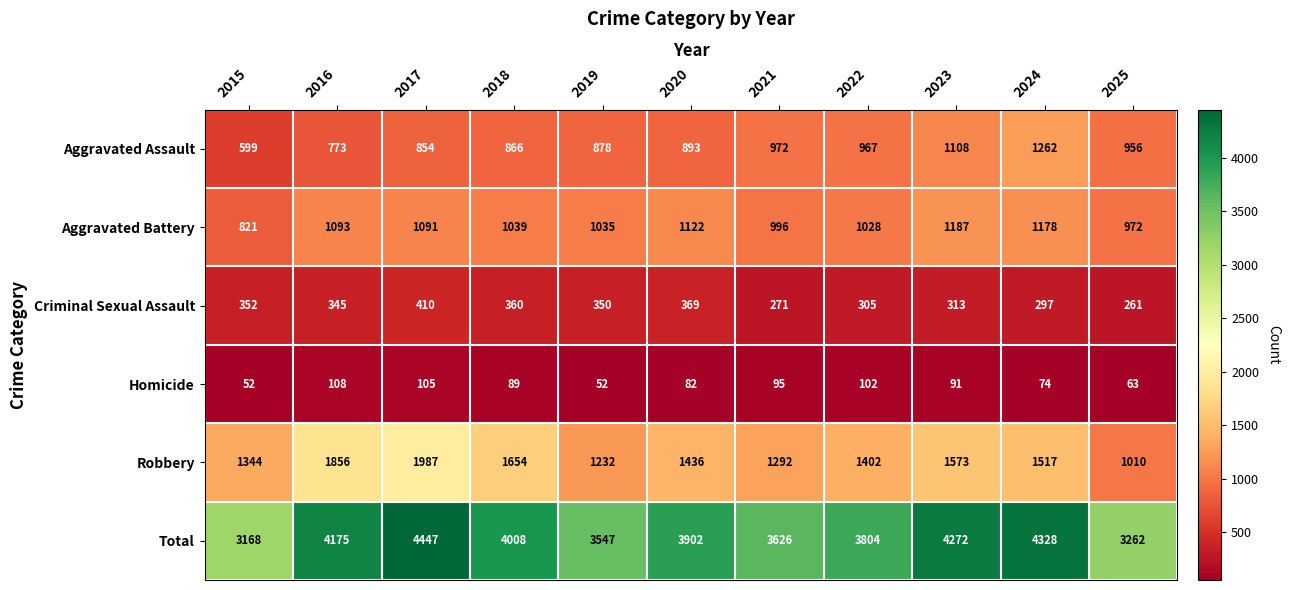

Rank the series by their maximum value, from highest to lowest.

Total, Robbery, Aggravated Assault, Aggravated Battery, Criminal Sexual Assault, Homicide